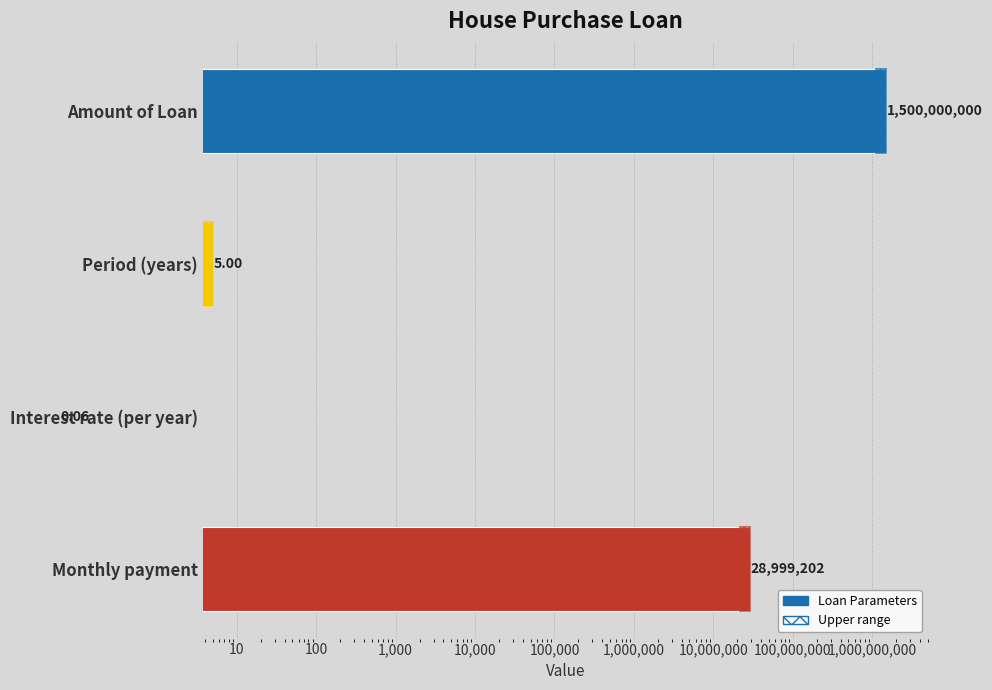

Reading left to right, extract all data points from this chart.

1500000000.0	5.0	0.1	28999202.3